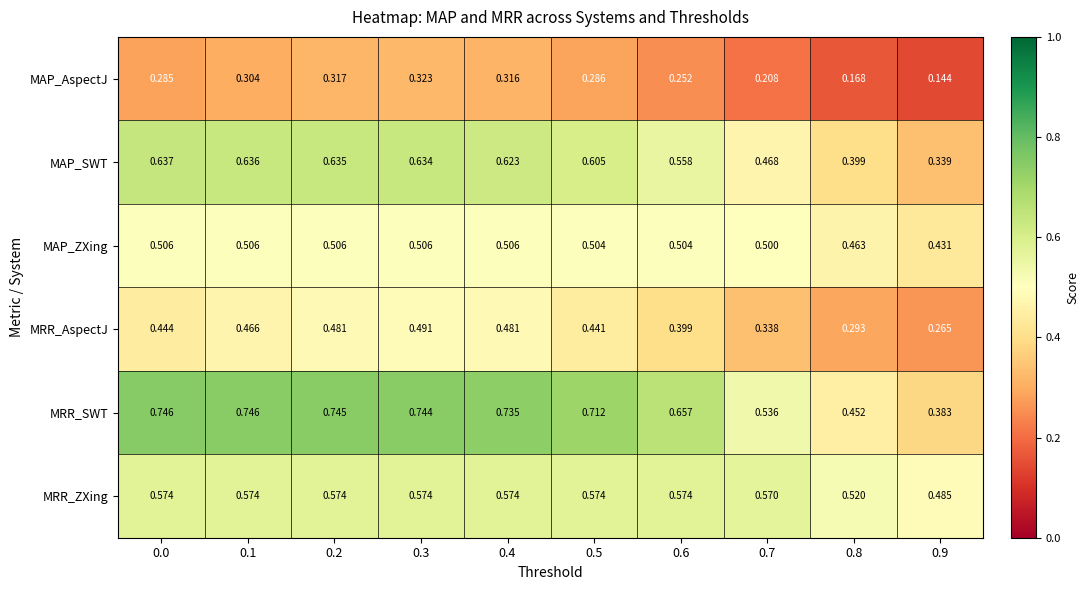

At 0.1, list the series in order from smallest to largest.

MAP_AspectJ, MRR_AspectJ, MAP_ZXing, MRR_ZXing, MAP_SWT, MRR_SWT